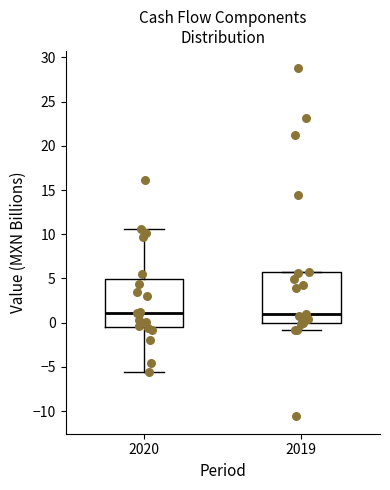

Reading left to right, transcribe this box plot: for each box, give where its median line is, the range the box spans, and where its two whiskers end, as read against the y-axis. The values are not printed on the chart, so give them approximately, as read against the axis.

2020: median 1.0, box -0.5 to 5.0, whiskers -5.5 to 10.5
2019: median 1.0, box 0.0 to 5.5, whiskers -1.0 to 6.0